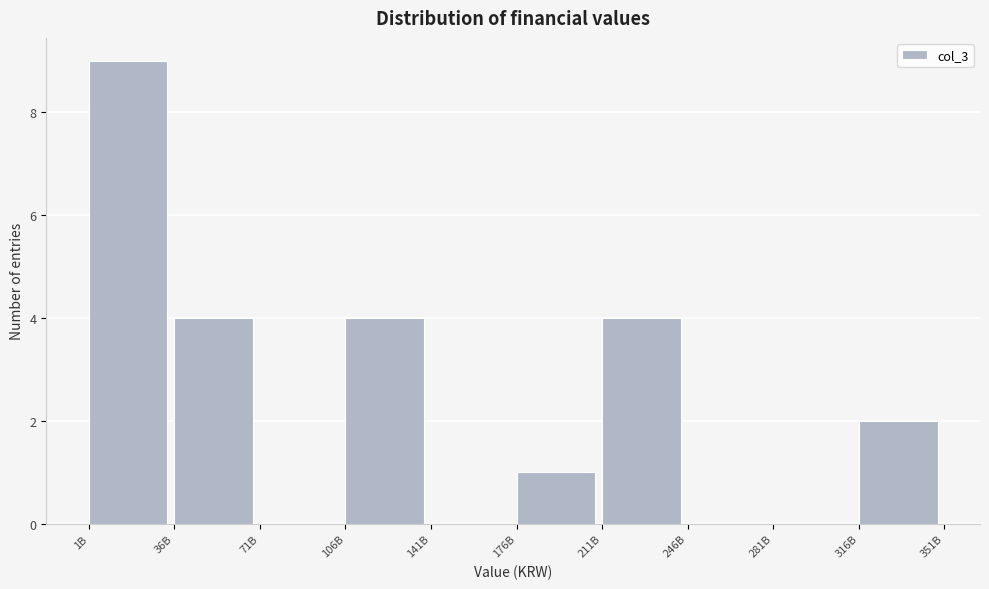

Reading left to right, what are all the values shown in this chart?

1B=9	36B=4	71B=0	106B=4	141B=0	176B=1	211B=4	246B=0	281B=0	316B=2